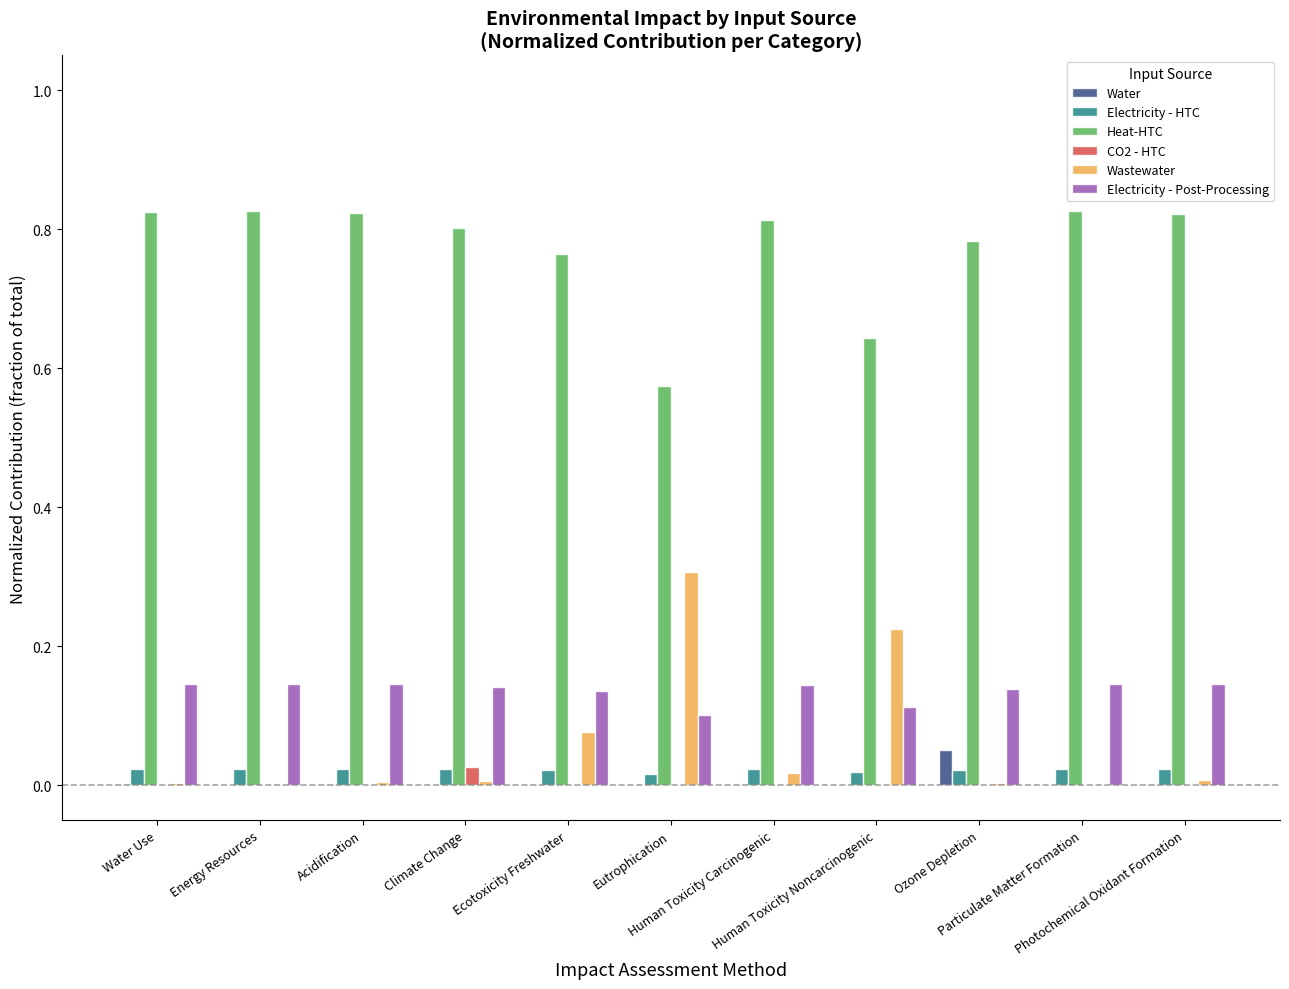

The Electricity - Post-Processing series shows 0.1 at Water Use. True or false?

True